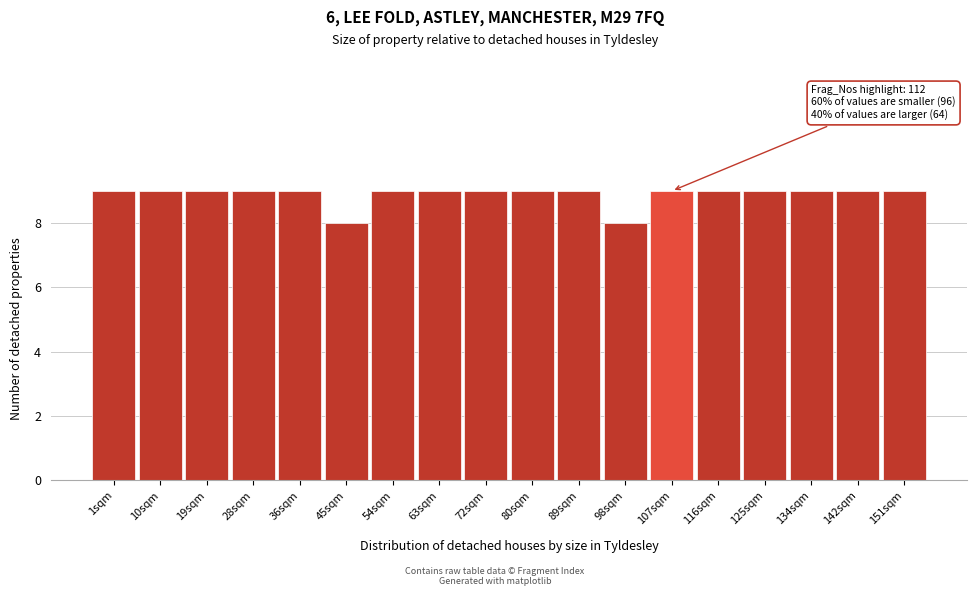

Reading left to right, extract all data points from this chart.

9	9	9	9	9	8	9	9	9	9	9	8	9	9	9	9	9	9